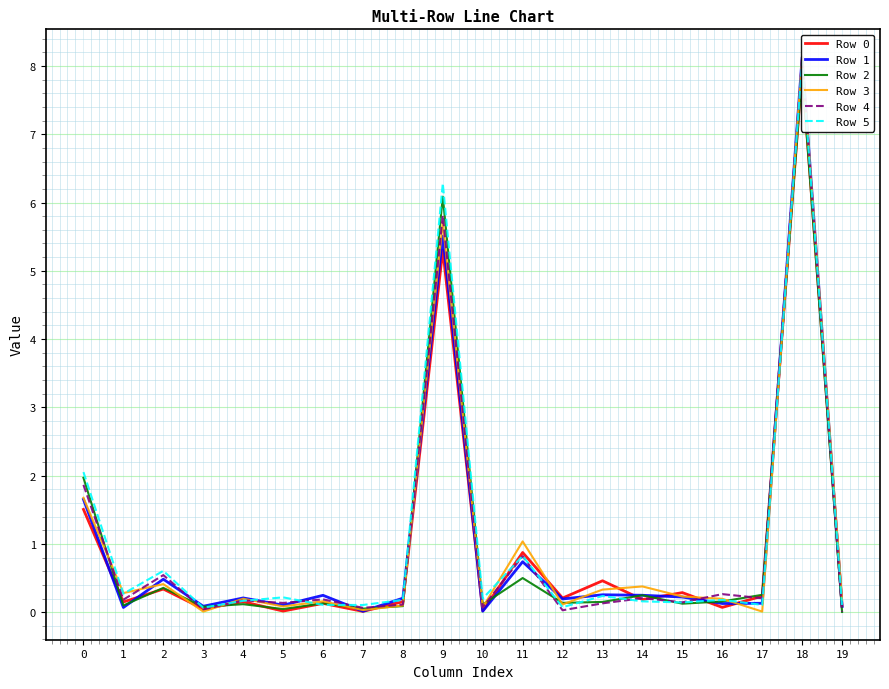

What is the greatest value displayed?

8.1